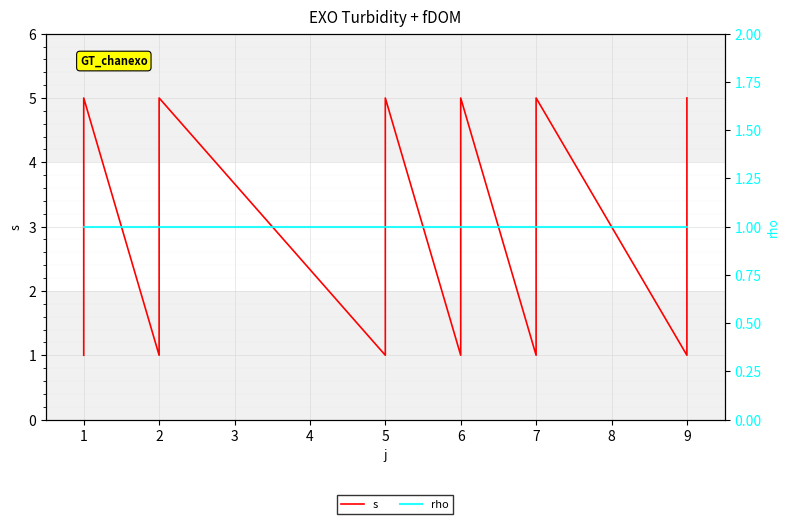

What is the maximum value for s?

5